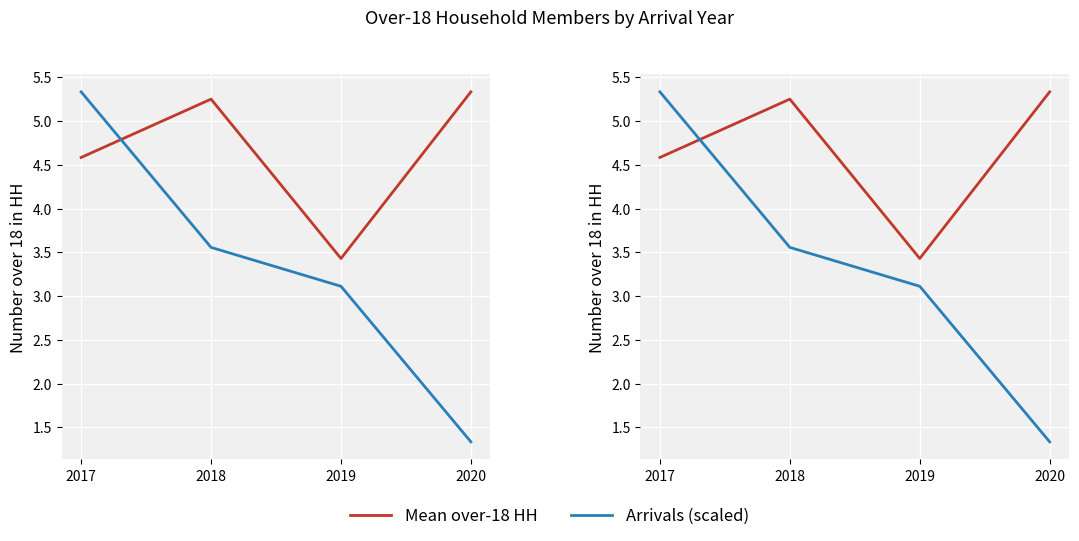

Which series has the largest total across all categories?

Mean over-18 HH